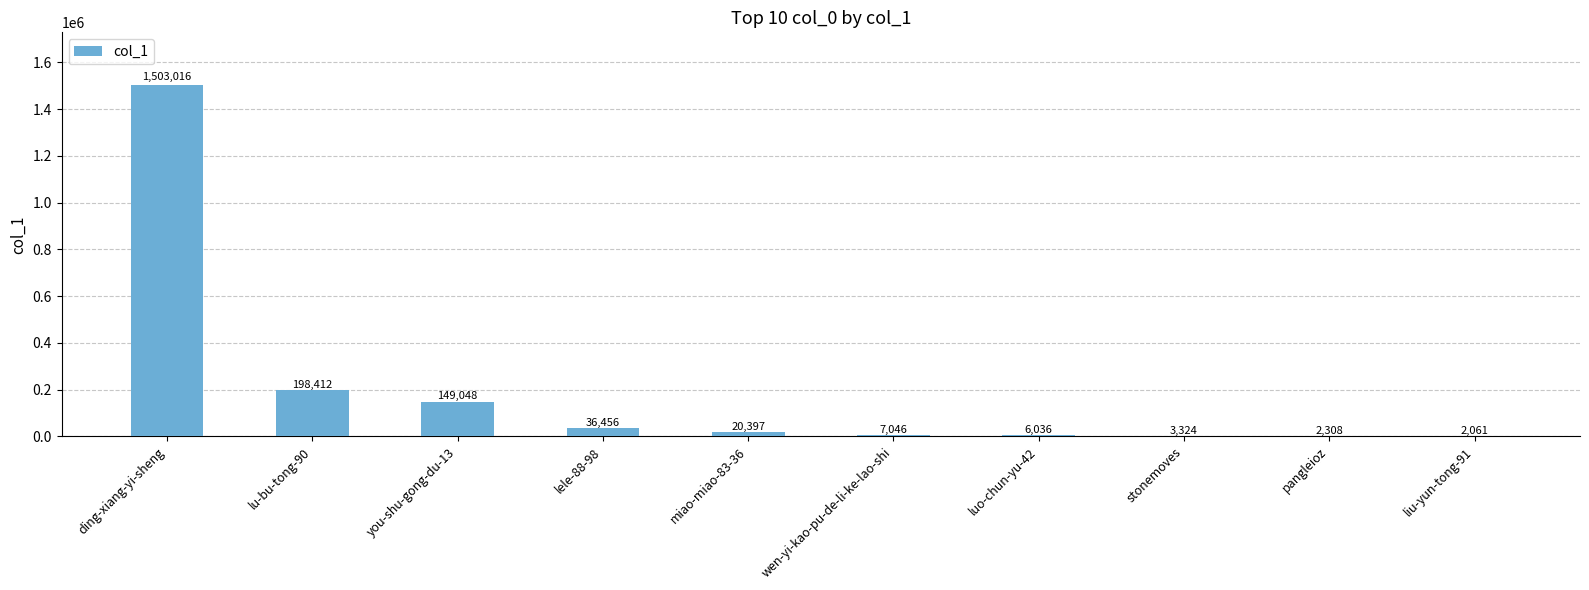

Are the bars horizontal?

No